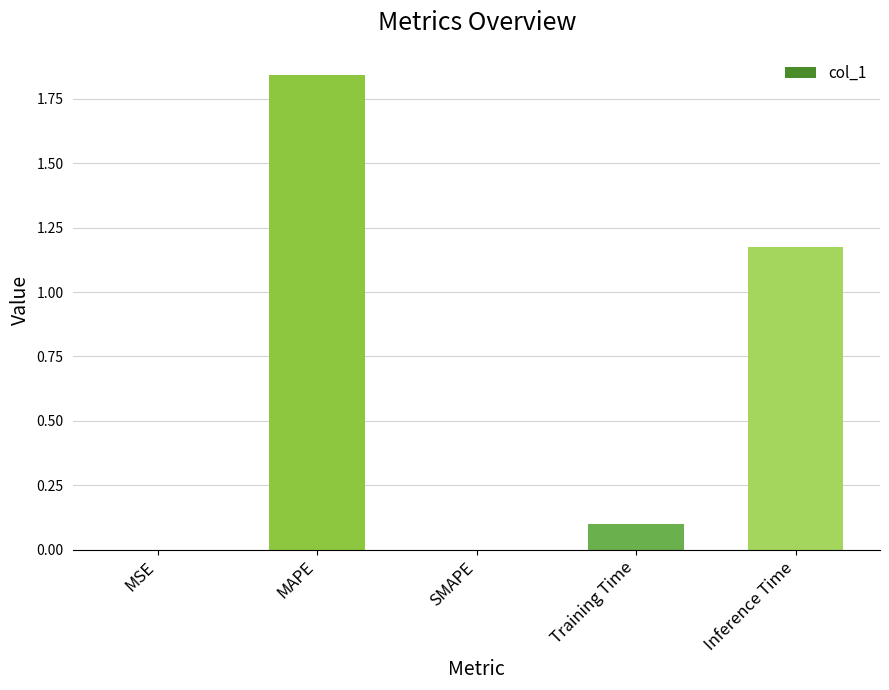

Are the bars horizontal?

No